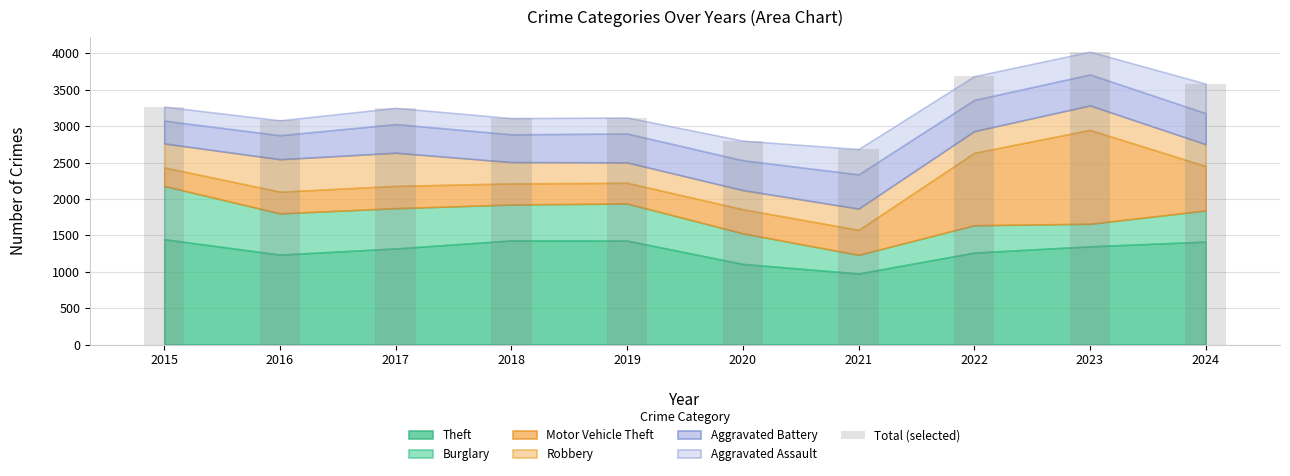

At which label does the data first exceed 3251?

2015